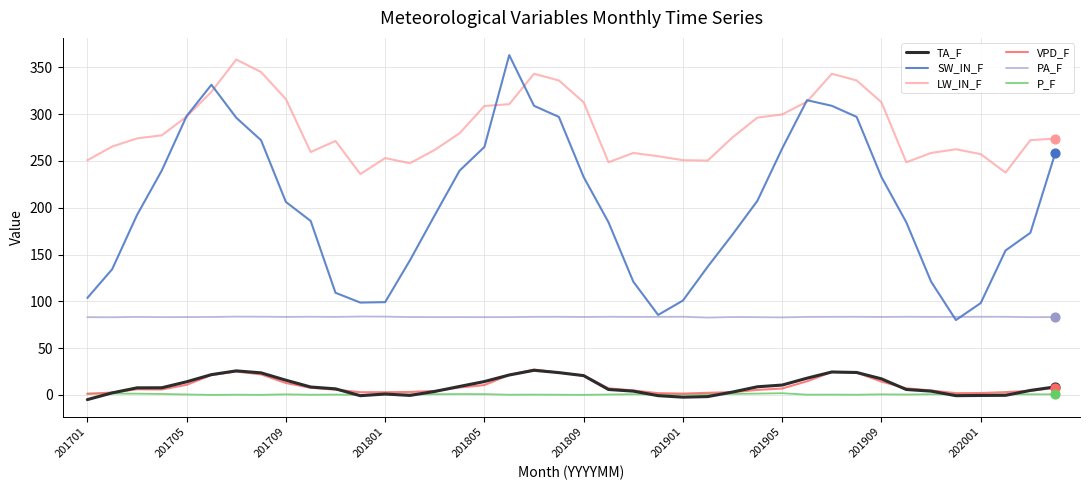

Which series has the largest total across all categories?

LW_IN_F